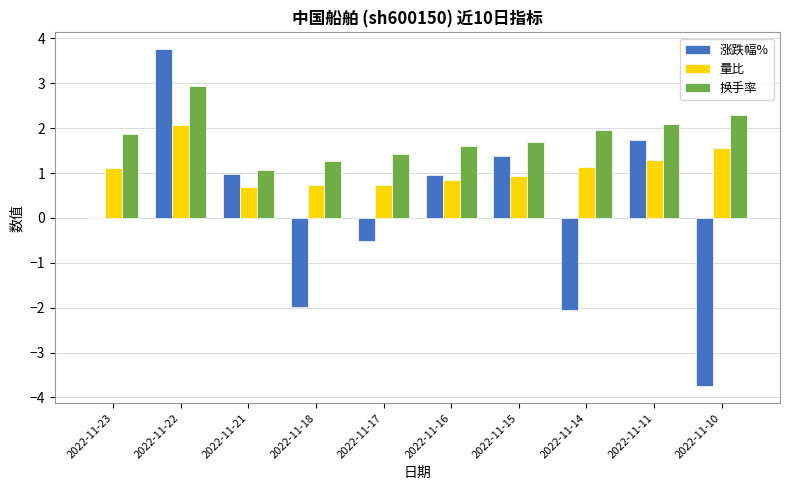

Which category has the highest value in the 量比 series?

2022-11-22